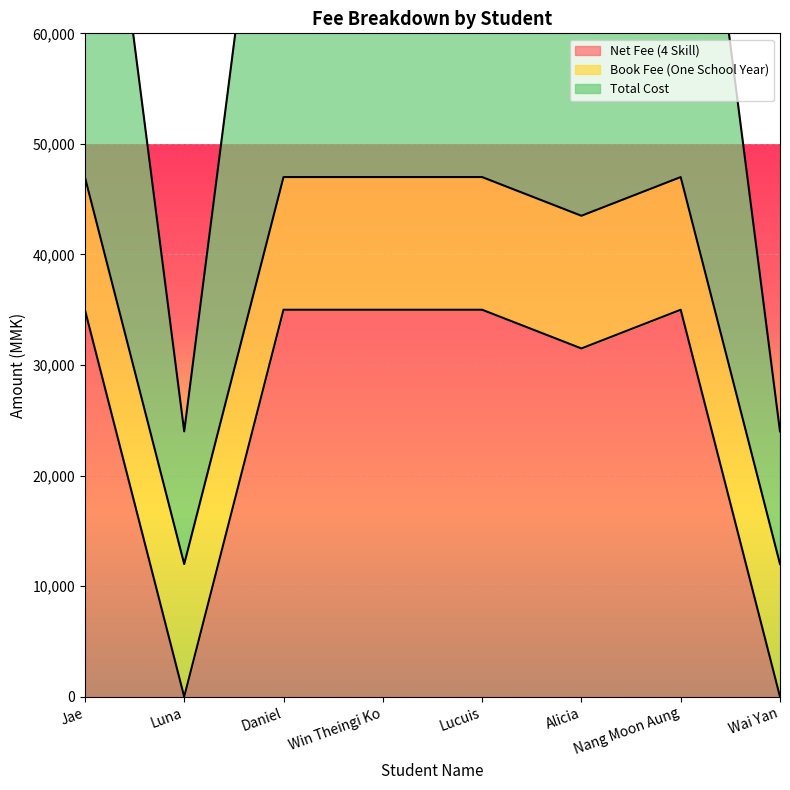

Count the number of categories in the chart.

8